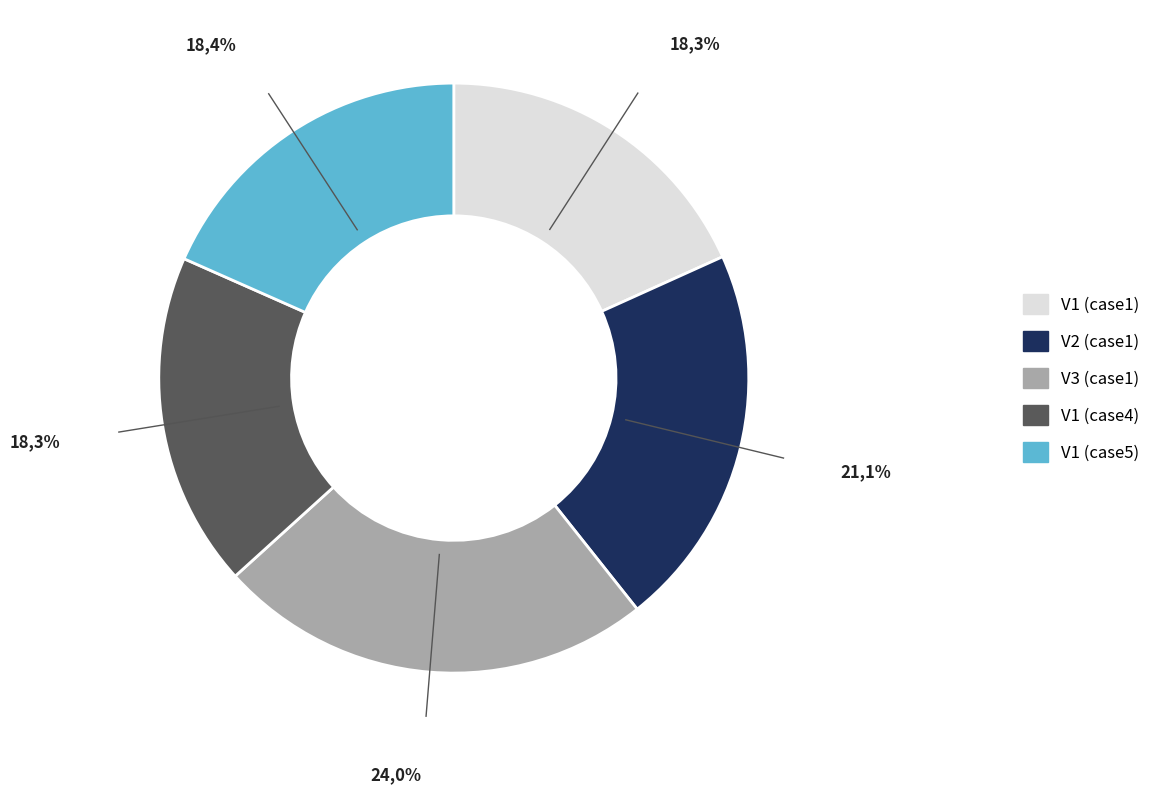

How many slices are in this pie chart?

5